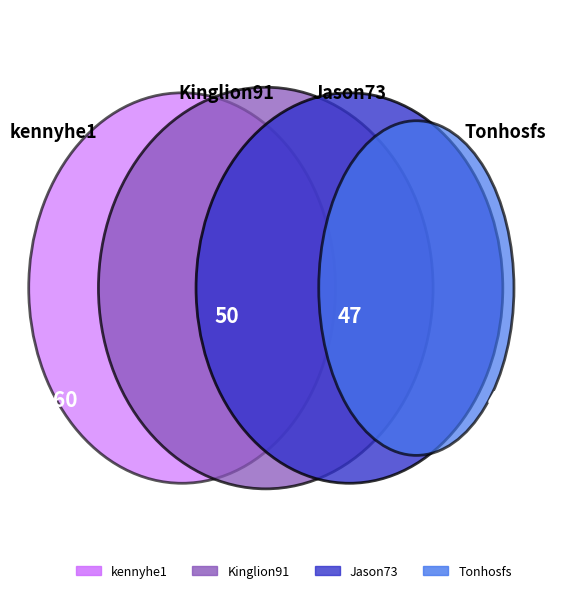

Does any single category account for the majority?

No